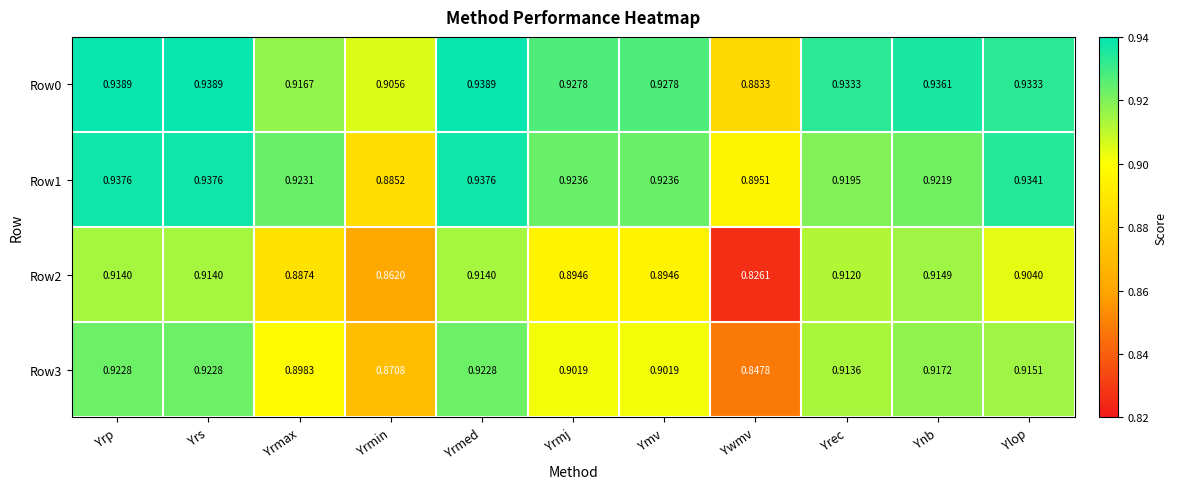

Is the value of Row2 at Ymv greater than the value of Row0 at Yrmed?

No